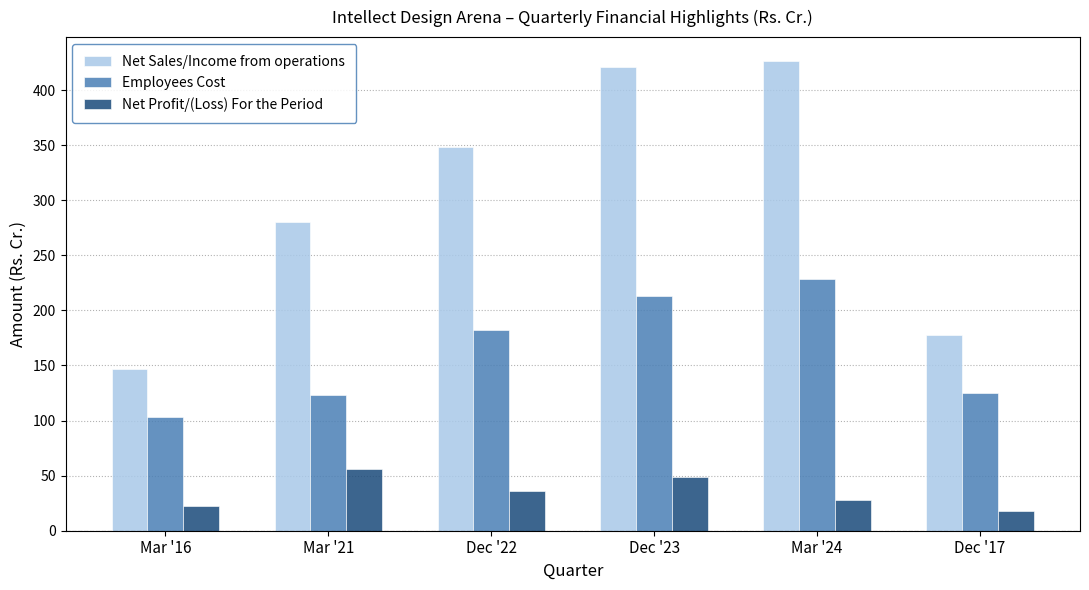

Reading left to right, extract all data points from this chart.

Net Sales/Income from operations: 146.4	280.3	348.3	420.6	426.8	178.1
Employees Cost: 102.8	123.4	182.5	212.9	228.8	125.3
Net Profit/(Loss) For the Period: 22.0	55.7	36.2	48.7	28.2	17.5